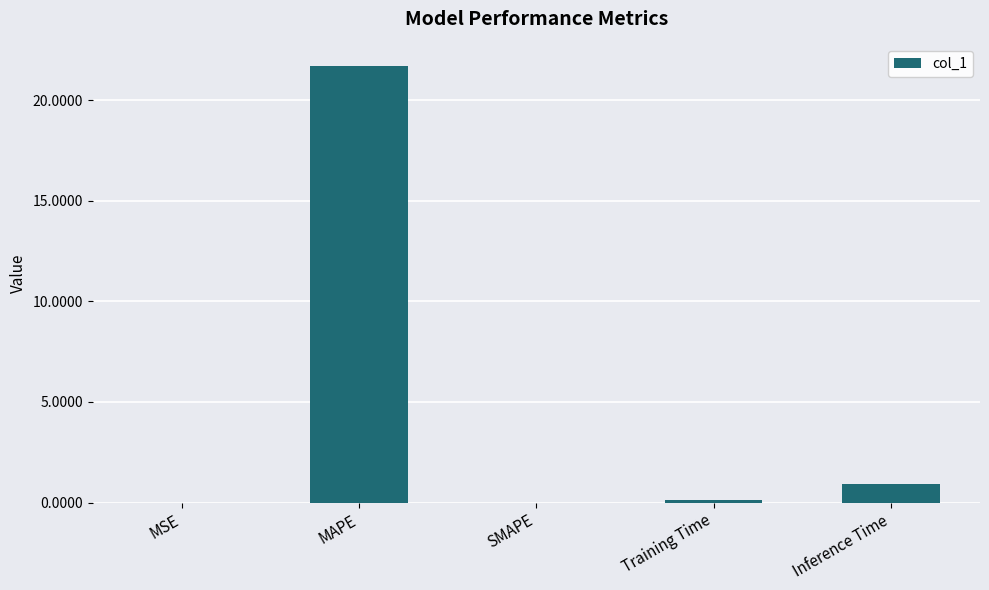

The chart shows a value of -10.8 at SMAPE. True or false?

False